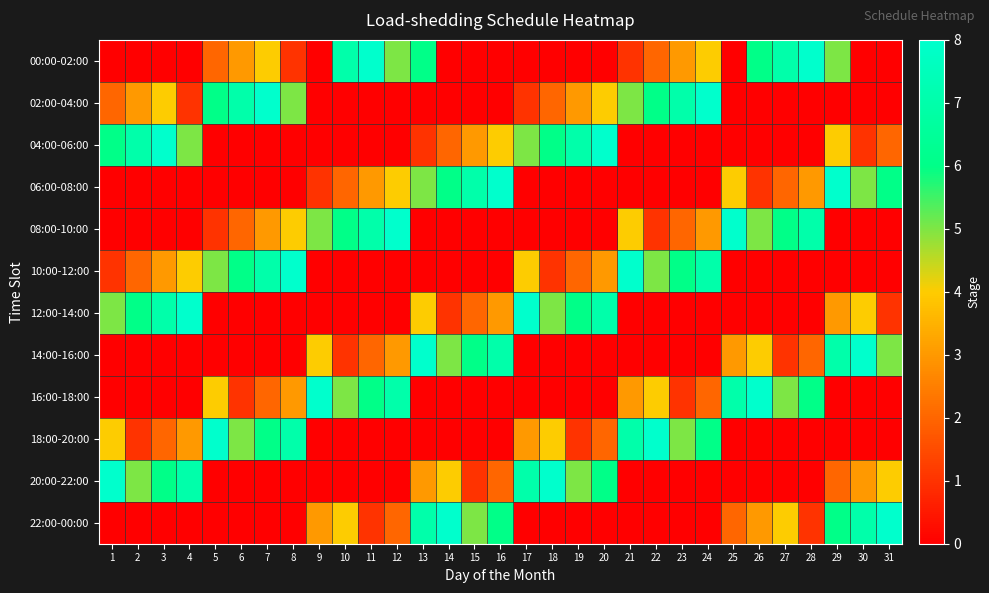

Reading left to right, what are all the values shown in this chart?

00:00-02:00: 1=0	2=0	3=0	4=0	5=2	6=3	7=4	8=1	9=0	10=7	11=8	12=5	13=6	14=0	15=0	16=0	17=0	18=0	19=0	20=0	21=1	22=2	23=3	24=4	25=0	26=6	27=7	28=8	29=5	30=0	31=0
02:00-04:00: 1=2	2=3	3=4	4=1	5=6	6=7	7=8	8=5	9=0	10=0	11=0	12=0	13=0	14=0	15=0	16=0	17=1	18=2	19=3	20=4	21=5	22=6	23=7	24=8	25=0	26=0	27=0	28=0	29=0	30=0	31=0
04:00-06:00: 1=6	2=7	3=8	4=5	5=0	6=0	7=0	8=0	9=0	10=0	11=0	12=0	13=1	14=2	15=3	16=4	17=5	18=6	19=7	20=8	21=0	22=0	23=0	24=0	25=0	26=0	27=0	28=0	29=4	30=1	31=2
06:00-08:00: 1=0	2=0	3=0	4=0	5=0	6=0	7=0	8=0	9=1	10=2	11=3	12=4	13=5	14=6	15=7	16=8	17=0	18=0	19=0	20=0	21=0	22=0	23=0	24=0	25=4	26=1	27=2	28=3	29=8	30=5	31=6
08:00-10:00: 1=0	2=0	3=0	4=0	5=1	6=2	7=3	8=4	9=5	10=6	11=7	12=8	13=0	14=0	15=0	16=0	17=0	18=0	19=0	20=0	21=4	22=1	23=2	24=3	25=8	26=5	27=6	28=7	29=0	30=0	31=0
10:00-12:00: 1=1	2=2	3=3	4=4	5=5	6=6	7=7	8=8	9=0	10=0	11=0	12=0	13=0	14=0	15=0	16=0	17=4	18=1	19=2	20=3	21=8	22=5	23=6	24=7	25=0	26=0	27=0	28=0	29=0	30=0	31=0
12:00-14:00: 1=5	2=6	3=7	4=8	5=0	6=0	7=0	8=0	9=0	10=0	11=0	12=0	13=4	14=1	15=2	16=3	17=8	18=5	19=6	20=7	21=0	22=0	23=0	24=0	25=0	26=0	27=0	28=0	29=3	30=4	31=1
14:00-16:00: 1=0	2=0	3=0	4=0	5=0	6=0	7=0	8=0	9=4	10=1	11=2	12=3	13=8	14=5	15=6	16=7	17=0	18=0	19=0	20=0	21=0	22=0	23=0	24=0	25=3	26=4	27=1	28=2	29=7	30=8	31=5
16:00-18:00: 1=0	2=0	3=0	4=0	5=4	6=1	7=2	8=3	9=8	10=5	11=6	12=7	13=0	14=0	15=0	16=0	17=0	18=0	19=0	20=0	21=3	22=4	23=1	24=2	25=7	26=8	27=5	28=6	29=0	30=0	31=0
18:00-20:00: 1=4	2=1	3=2	4=3	5=8	6=5	7=6	8=7	9=0	10=0	11=0	12=0	13=0	14=0	15=0	16=0	17=3	18=4	19=1	20=2	21=7	22=8	23=5	24=6	25=0	26=0	27=0	28=0	29=0	30=0	31=0
20:00-22:00: 1=8	2=5	3=6	4=7	5=0	6=0	7=0	8=0	9=0	10=0	11=0	12=0	13=3	14=4	15=1	16=2	17=7	18=8	19=5	20=6	21=0	22=0	23=0	24=0	25=0	26=0	27=0	28=0	29=2	30=3	31=4
22:00-00:00: 1=0	2=0	3=0	4=0	5=0	6=0	7=0	8=0	9=3	10=4	11=1	12=2	13=7	14=8	15=5	16=6	17=0	18=0	19=0	20=0	21=0	22=0	23=0	24=0	25=2	26=3	27=4	28=1	29=6	30=7	31=8